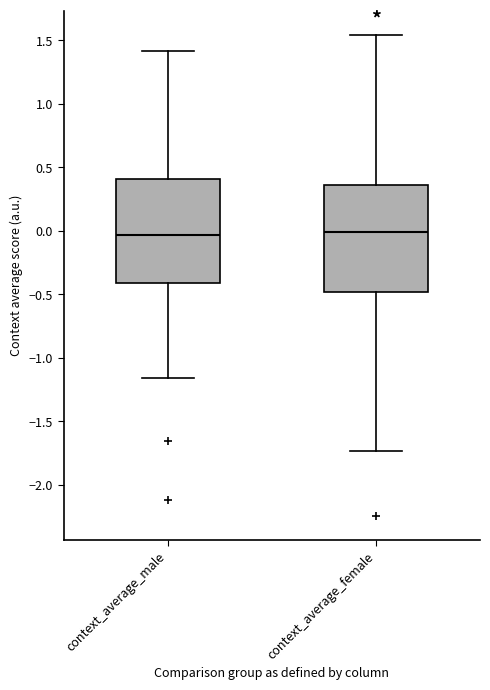

Reading left to right, read every box against the y-axis: the position of its median line, the range the box covers, and the ends of its whiskers. The values are not printed on the chart, so give them approximately, as read against the axis.

context_average_male: median -0.05, box -0.40 to 0.40, whiskers -1.15 to 1.40
context_average_female: median 0.00, box -0.50 to 0.35, whiskers -1.75 to 1.55